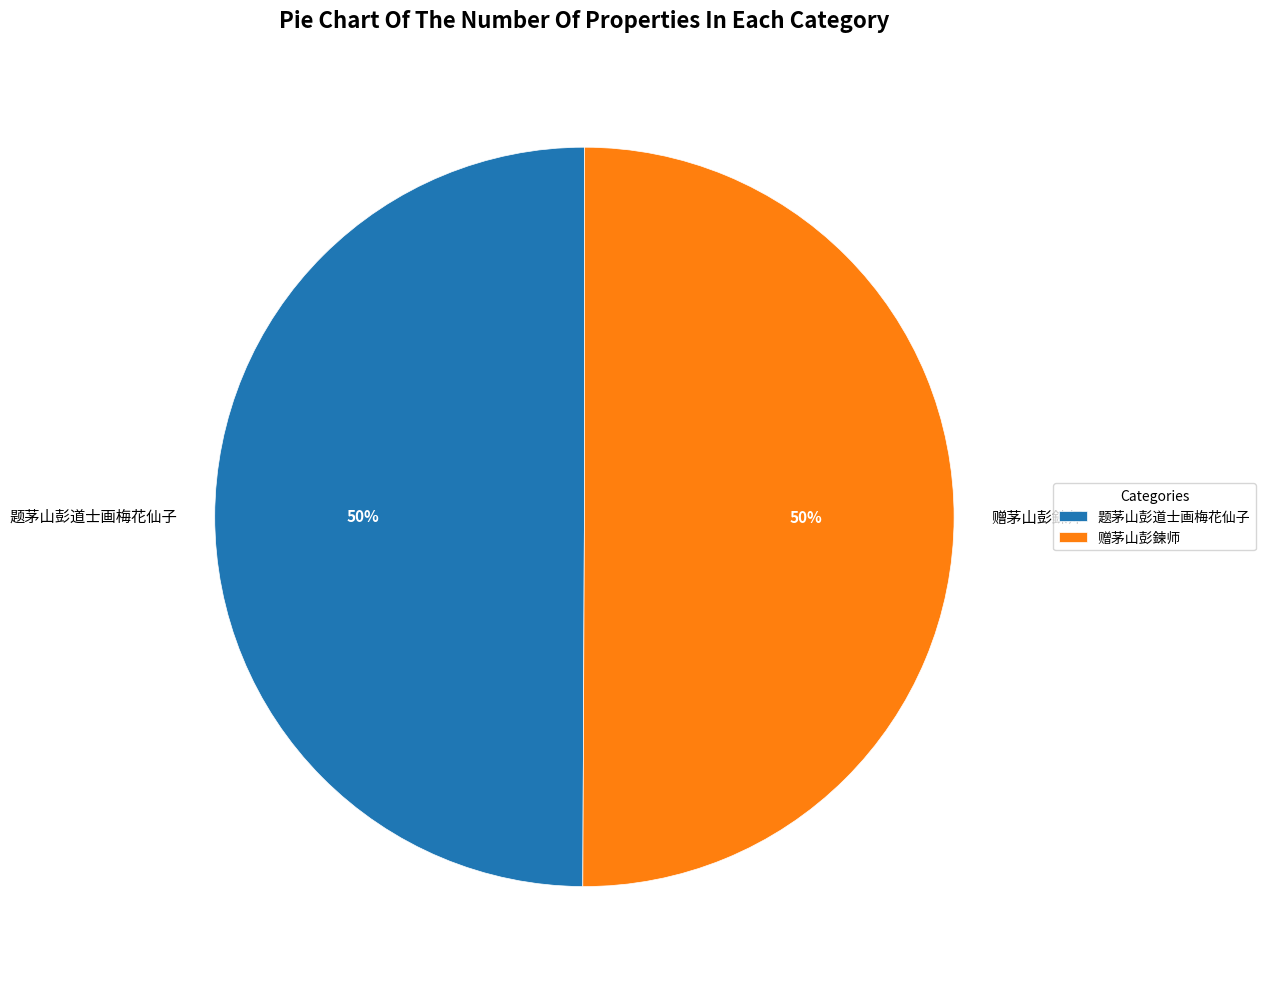

Approximately how many times larger is the value at 题茅山彭道士画梅花仙子 compared to 赠茅山彭鍊师?

1.0